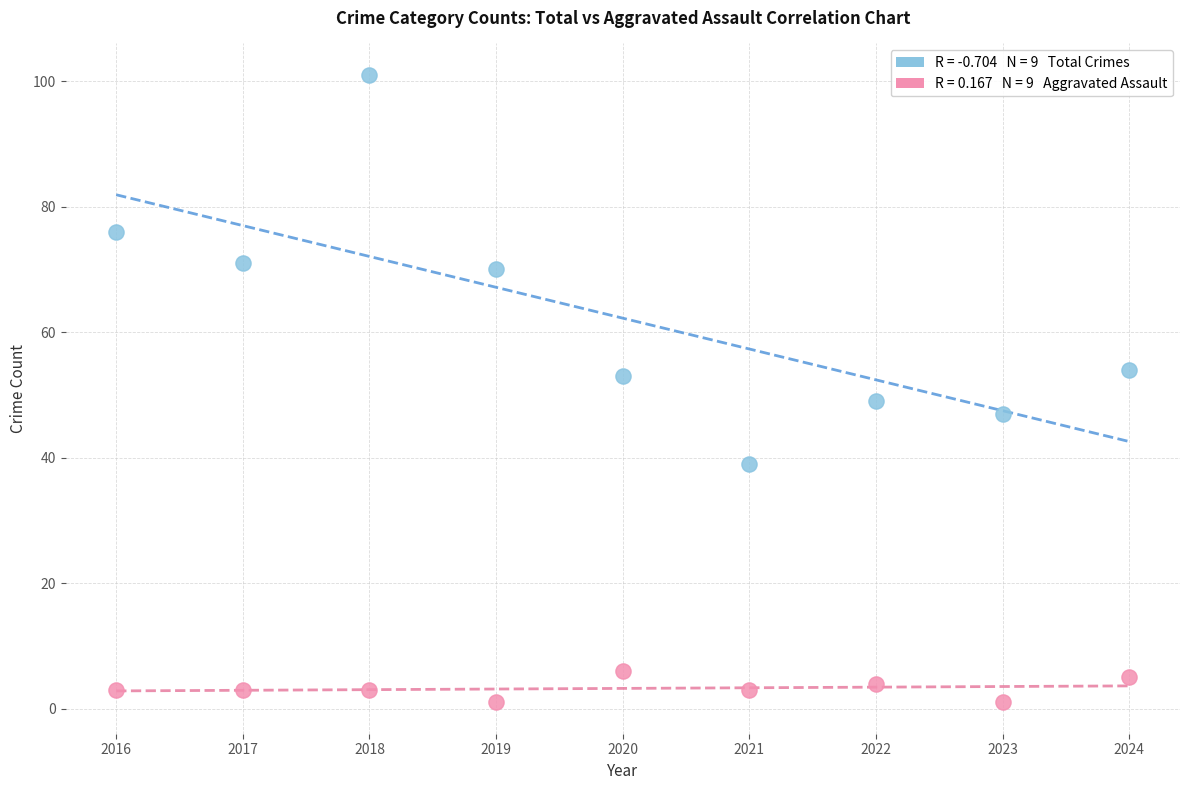

Across all data points, what is the range of Y values (max minus min)?

100